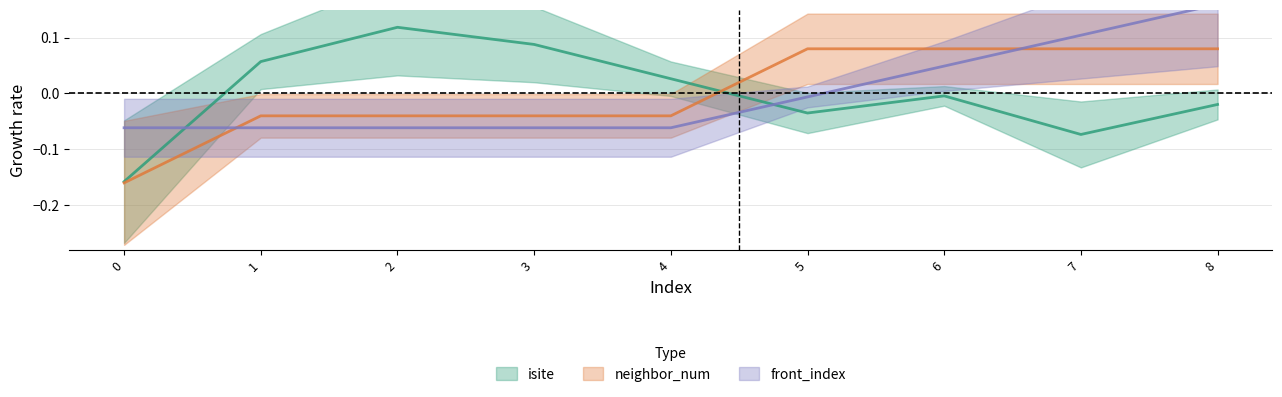

What are all the series names shown in the legend?

isite, neighbor_num, front_index